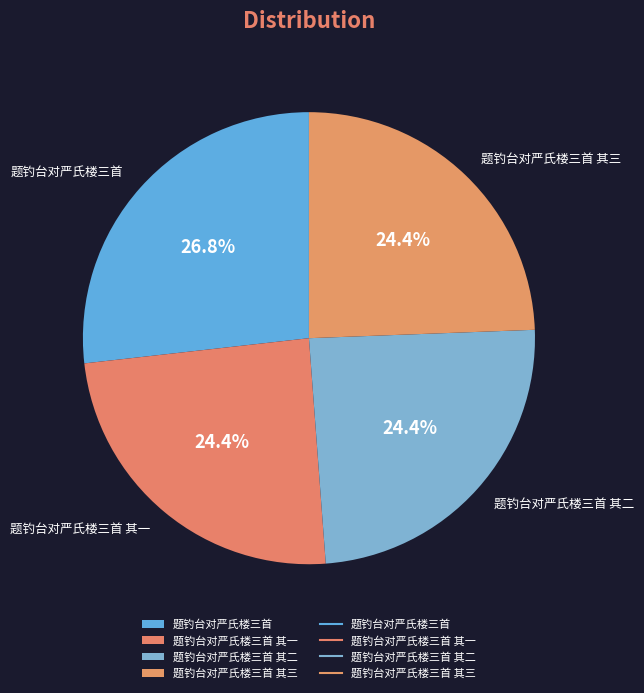

Count the number of slices in the pie.

4